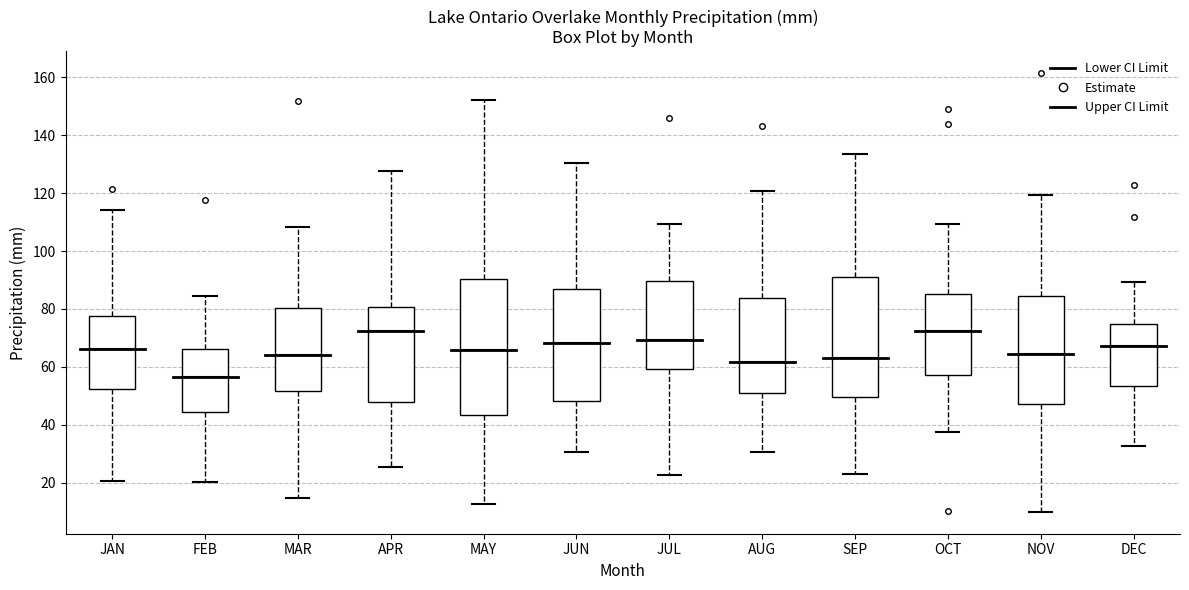

Which box's median line is the lowest?

FEB